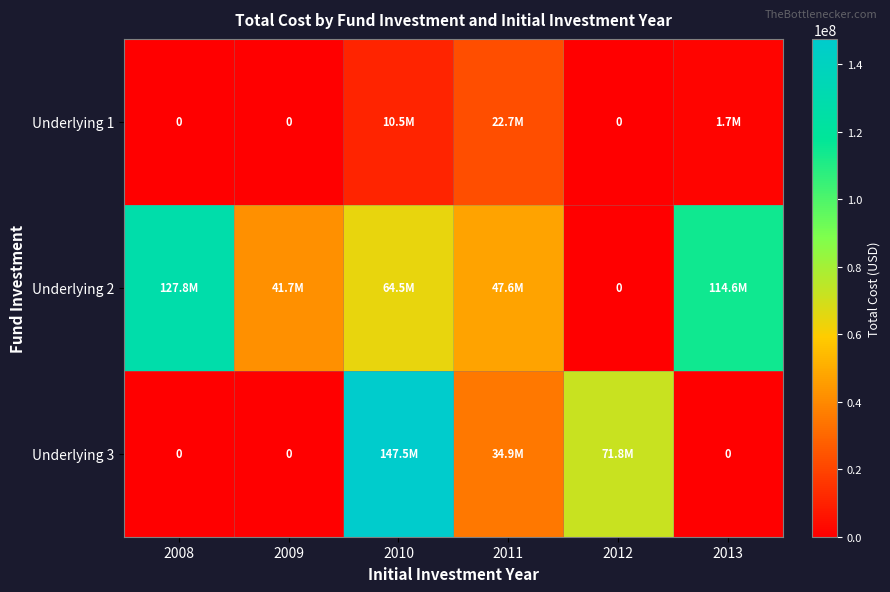

What is the total value across all series at 2009?

41716000